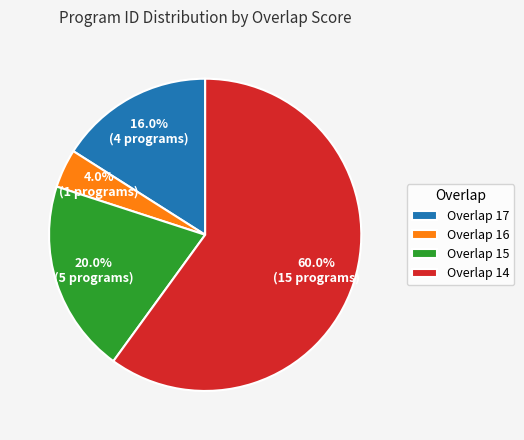

Does any single category account for the majority?

Yes